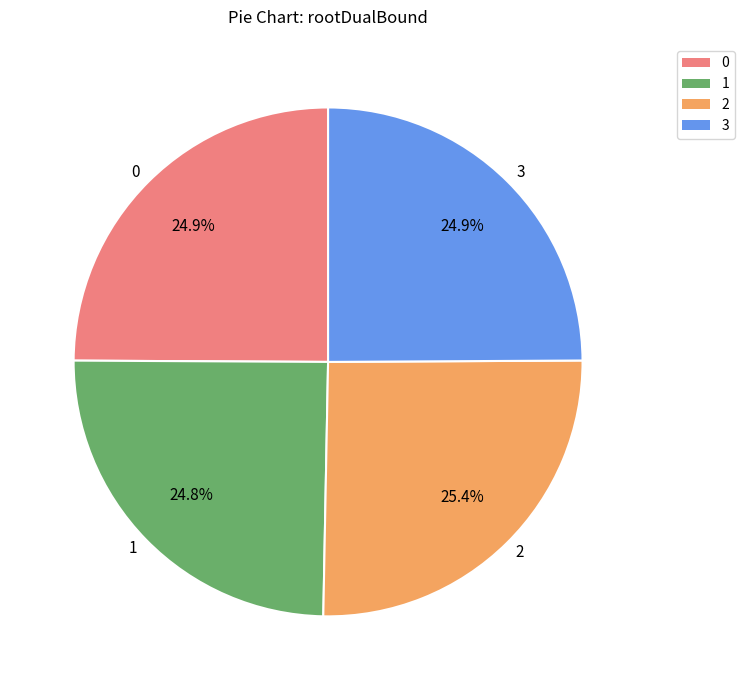

Does any single category account for the majority?

No